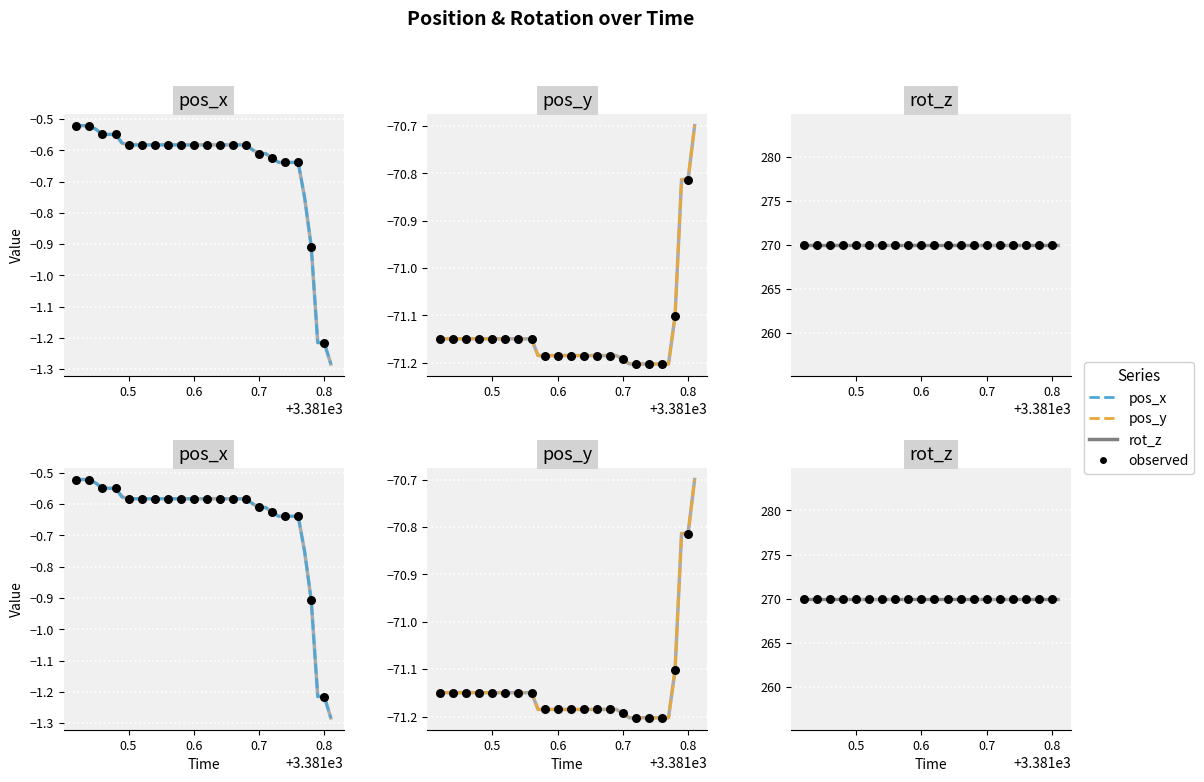

At how many categories does at least one series exceed -2?

40